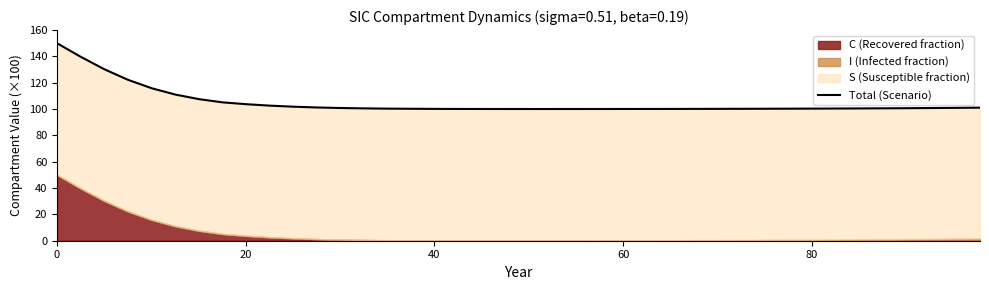

Does the chart have visible grid lines?

No